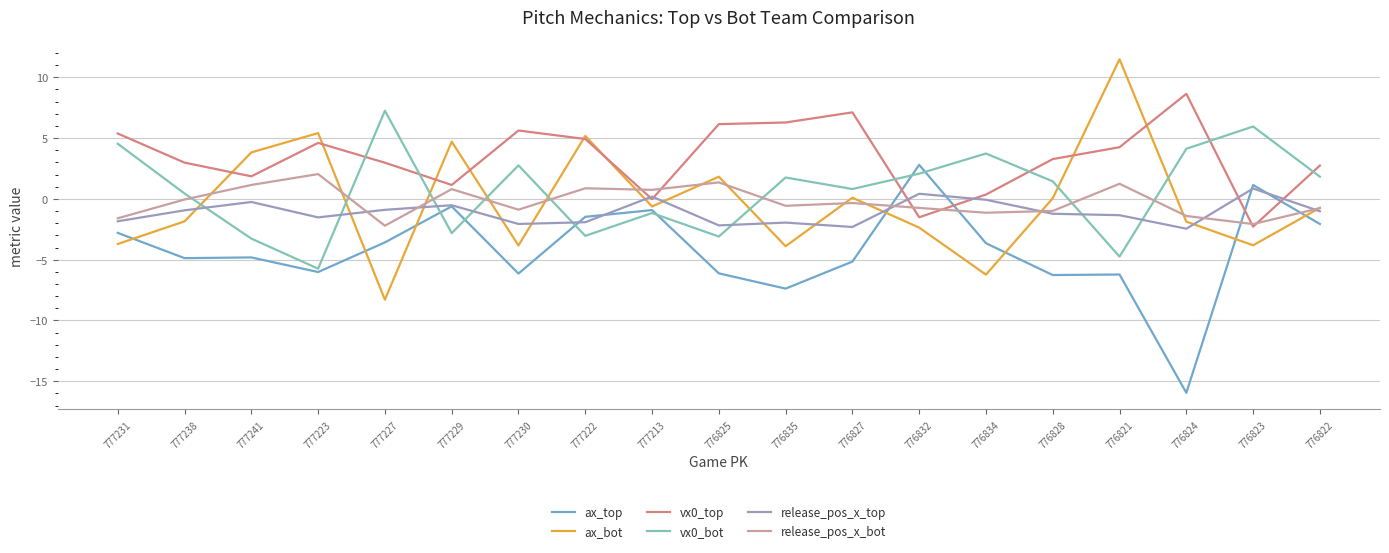

What is the lowest value of the ax_top series?

-15.9